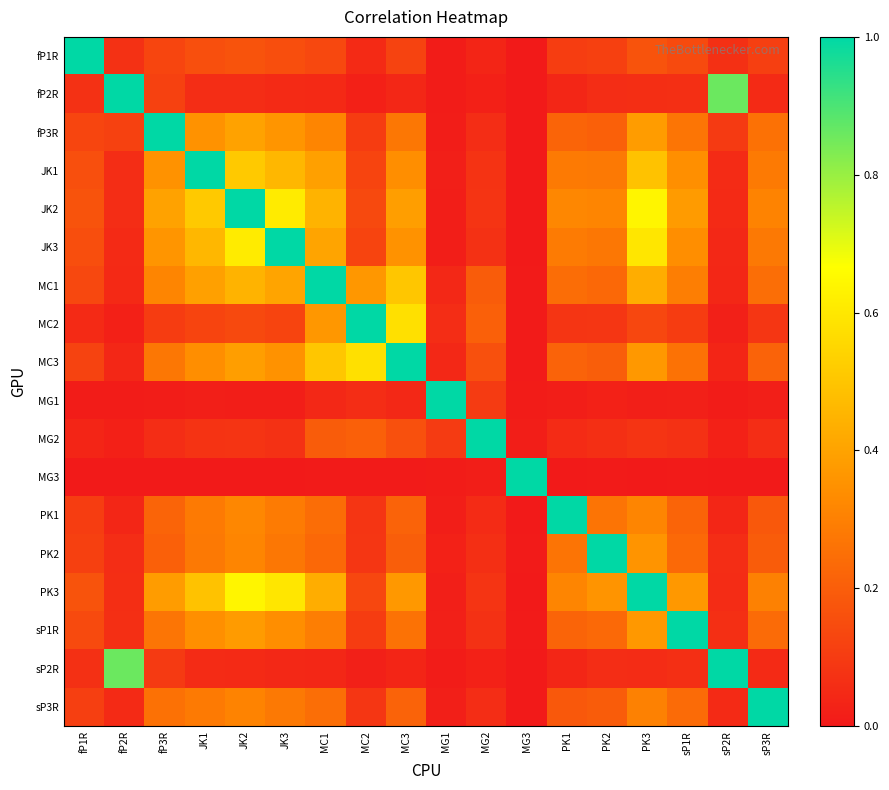

At MG1, list the series in order from smallest to largest.

fP2R, MG3, sP2R, fP1R, fP3R, JK3, PK1, JK2, sP3R, PK3, JK1, sP1R, PK2, MC3, MC1, MC2, MG2, MG1